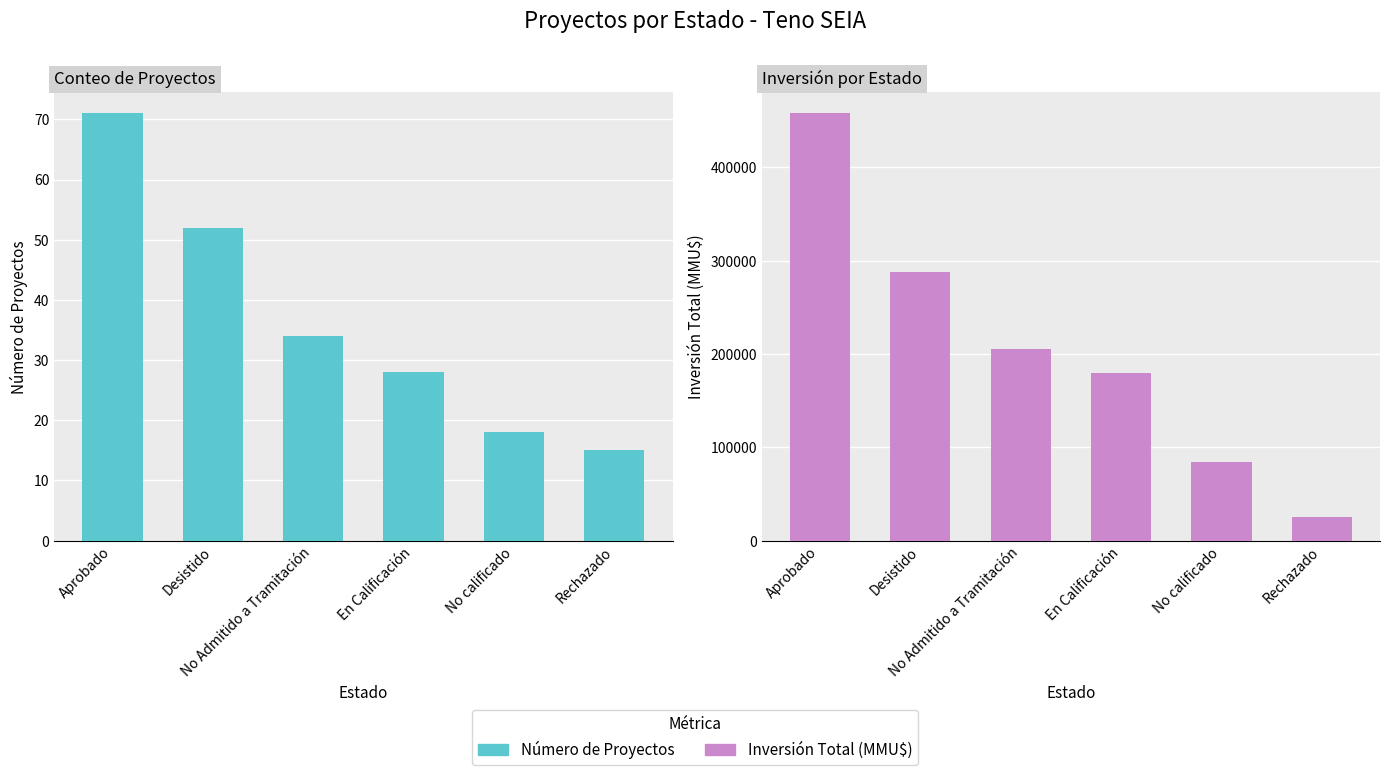

How many bars are there in each group?

2